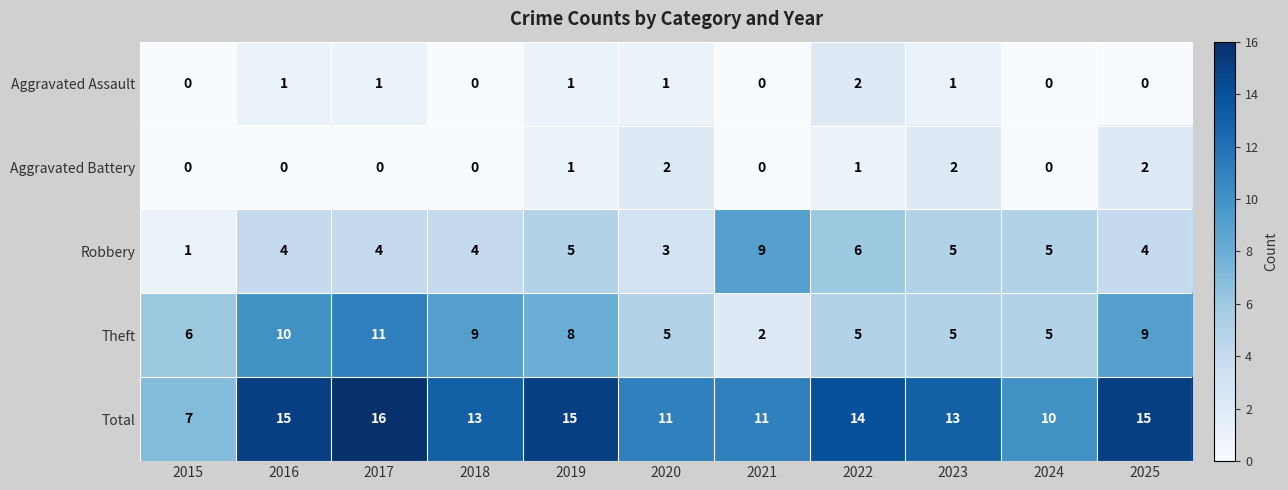

Which series changed the most between 2016 and 2019?

Theft